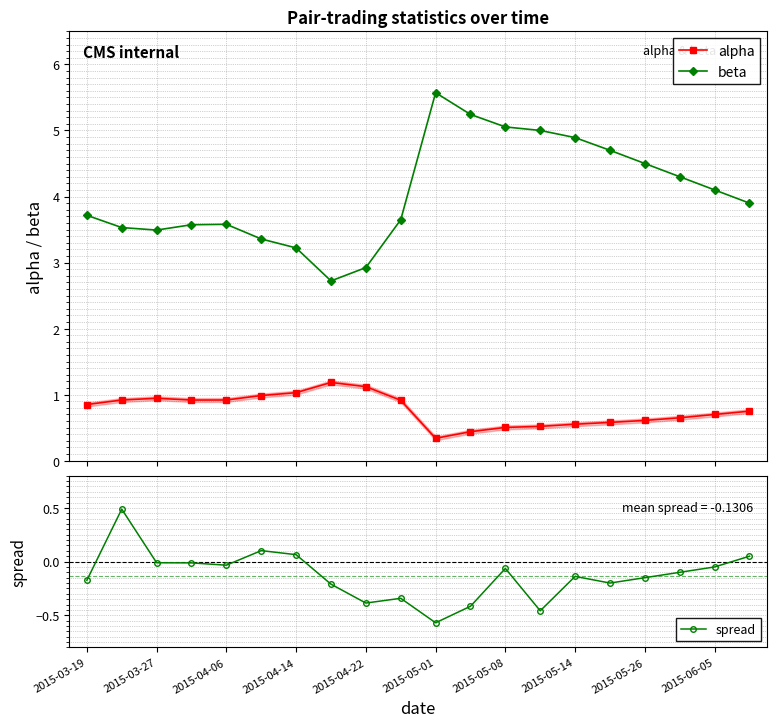

What is the maximum value for alpha?

1.2